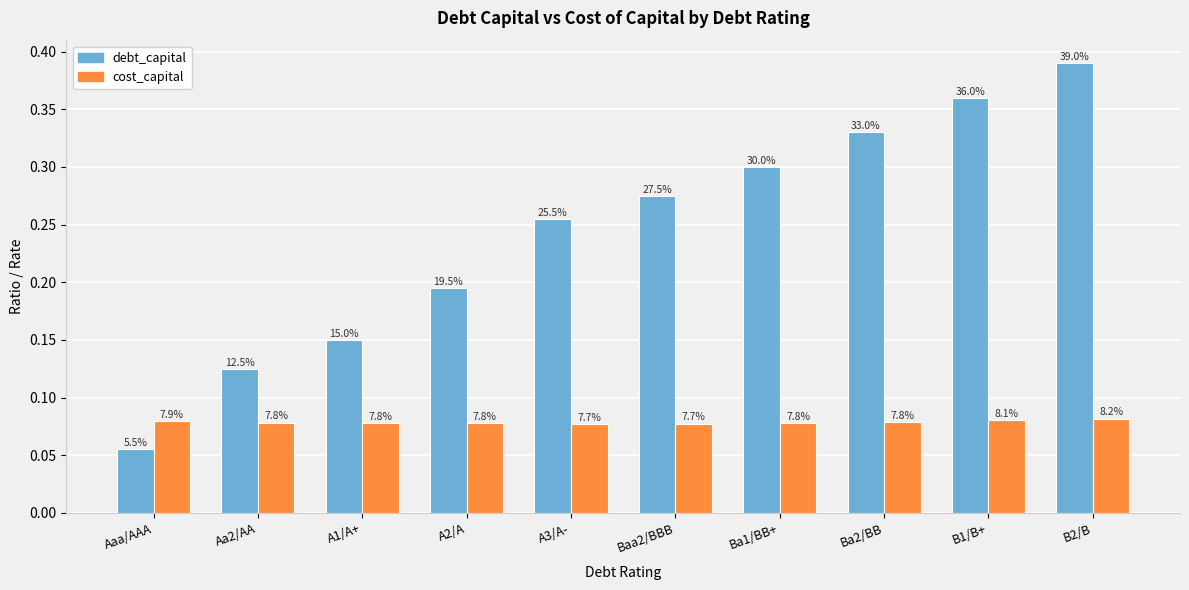

At which category is the sum across all series the highest?

B2/B